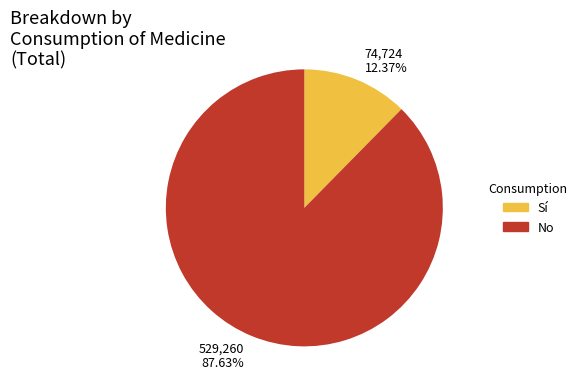

Which category has the biggest portion of the pie?

No